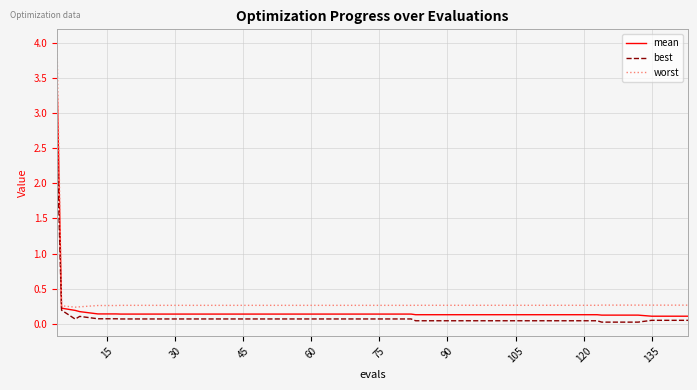

Does the chart display data point markers on the line(s)?

No